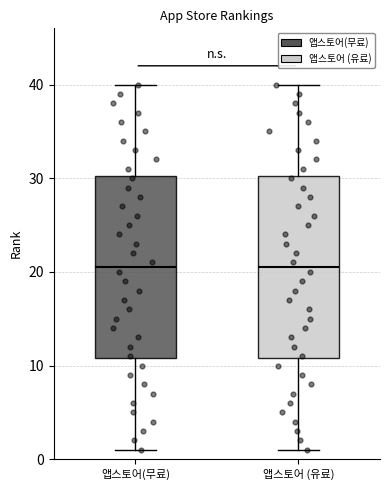

Reading left to right, transcribe this box plot: for each box, give where its median line is, the range the box spans, and where its two whiskers end, as read against the y-axis. The values are not printed on the chart, so give them approximately, as read against the axis.

앱스토어(무료): median 21, box 11 to 30, whiskers 1 to 40
앱스토어 (유료): median 21, box 11 to 30, whiskers 1 to 40